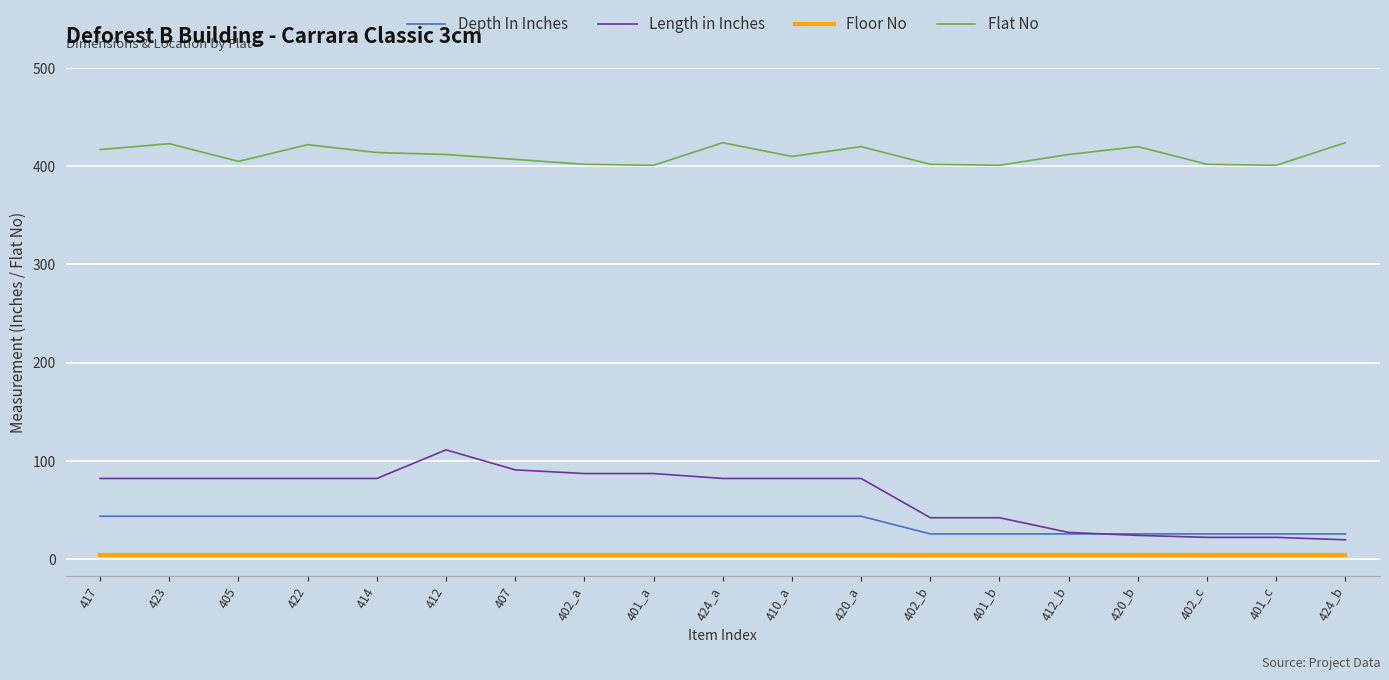

What value does the Floor No series have at 424_b?

4.0